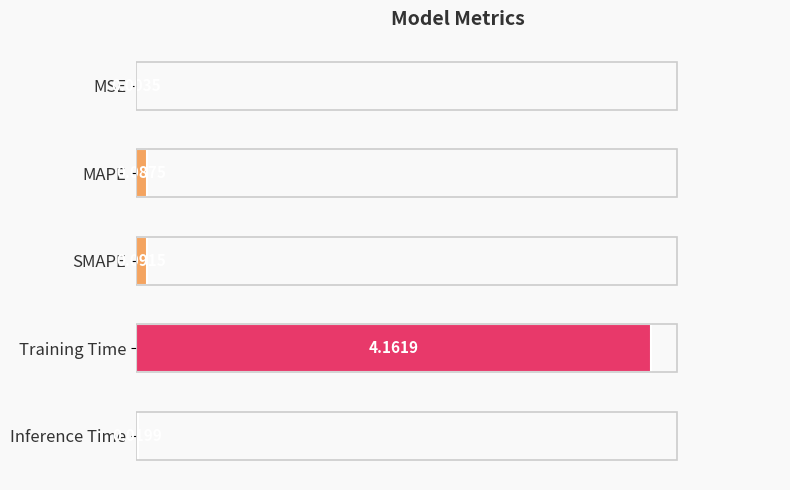

Between MAPE and SMAPE, which is larger?

SMAPE